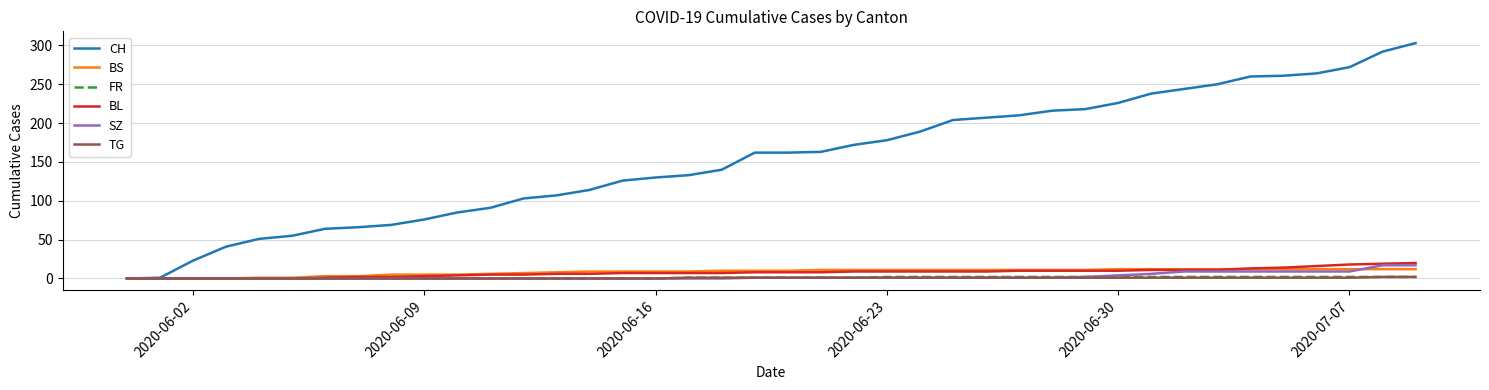

Which series has the largest total across all categories?

CH